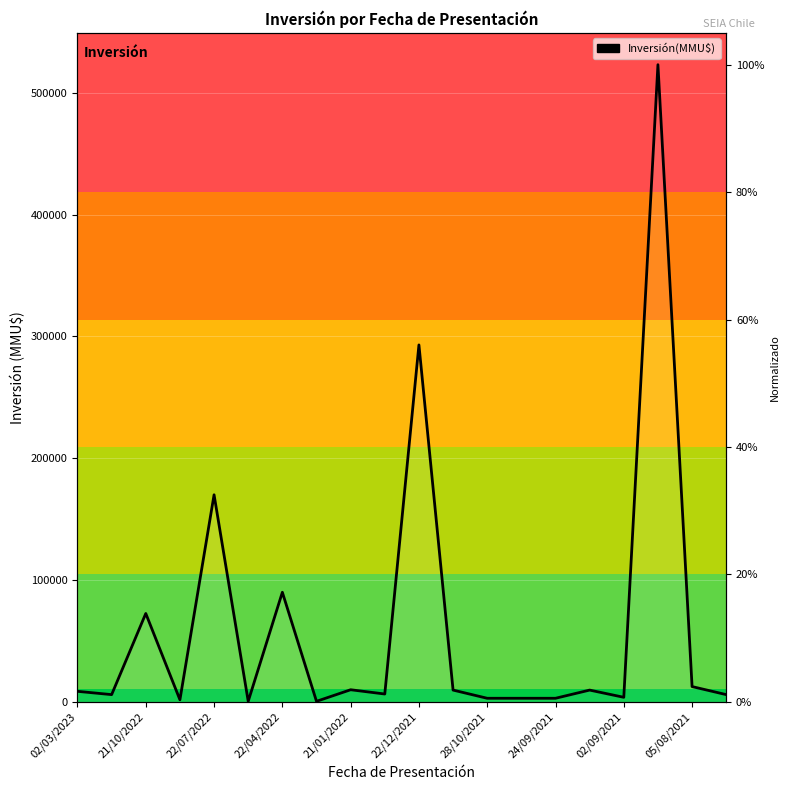

What is the label of the 20th point from the right?

02/03/2023